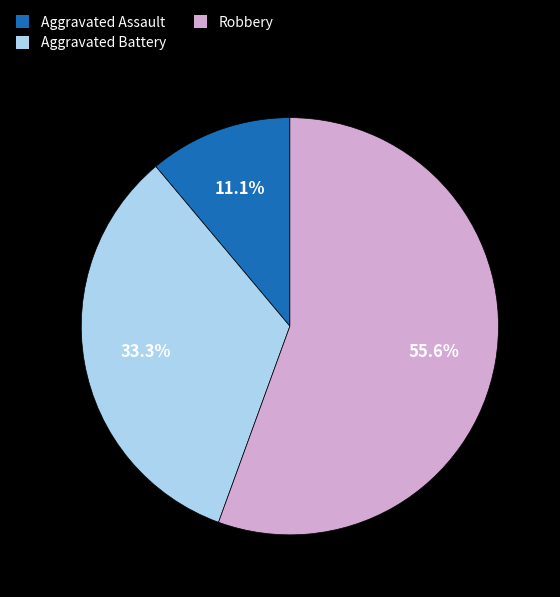

How much of the chart is everything except Aggravated Assault?

88.9%